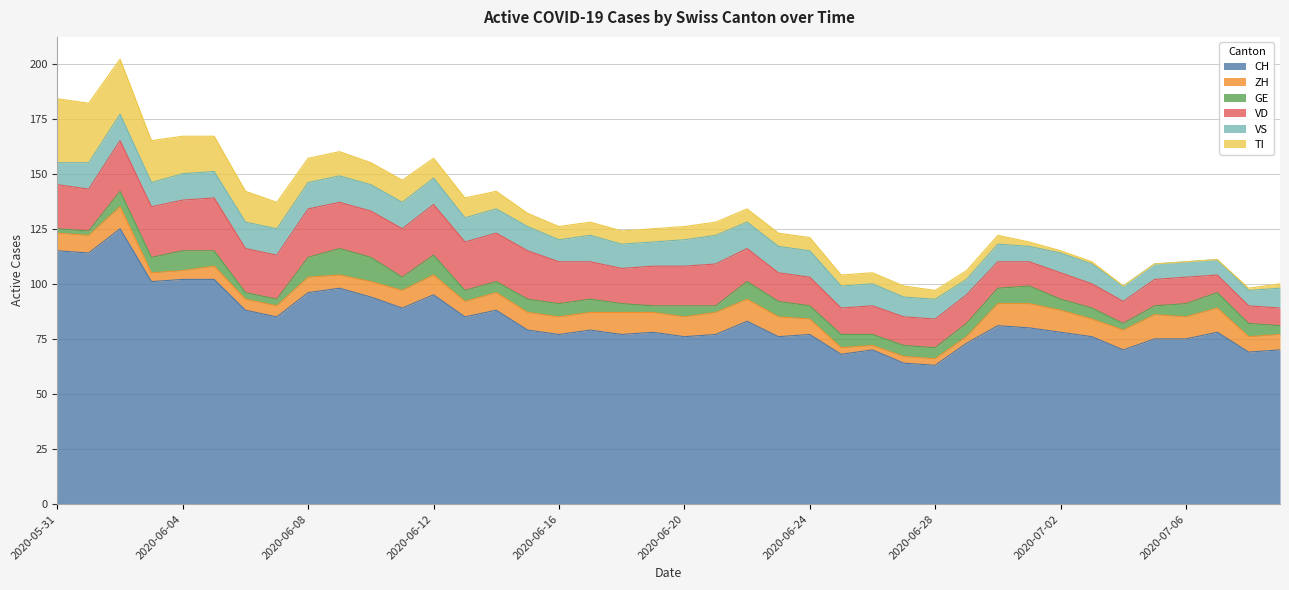

Is it true that TI equals 0 at 2020-07-06?

True